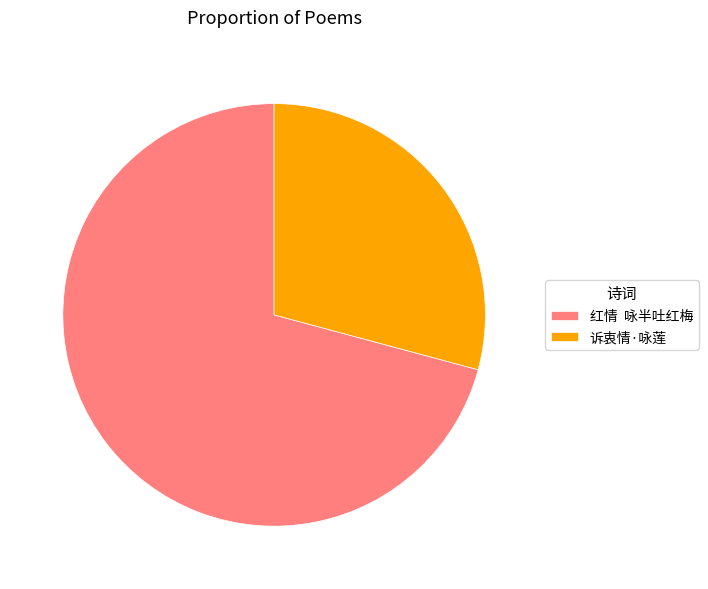

Does 红情 咏半吐红梅 account for over 50% of the chart?

Yes